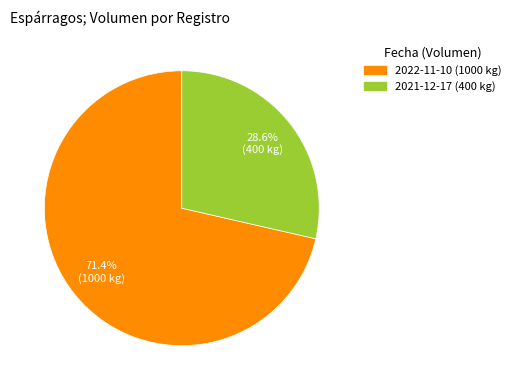

How many slices are in this pie chart?

2